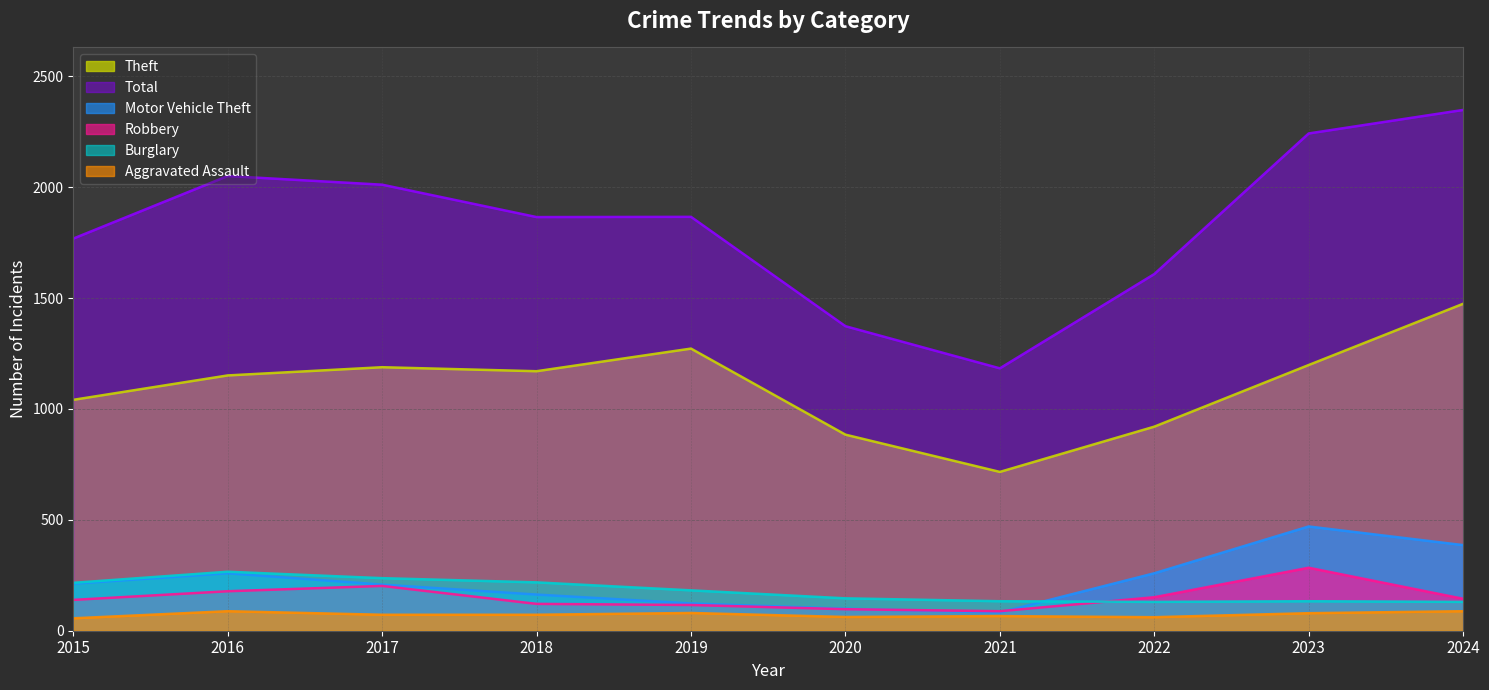

The value of Robbery at 2020 is 97. True or false?

True